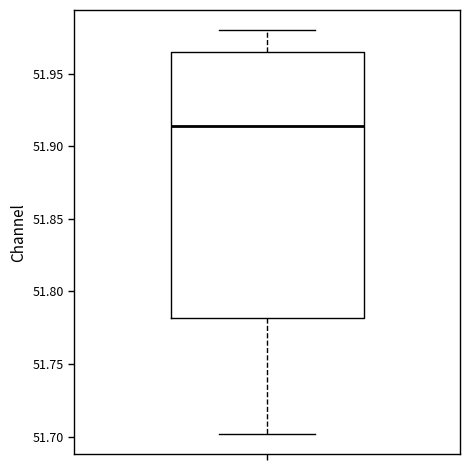

Transcribe this box plot: give where the median line is, the range the box spans, and where the two whiskers end, as read against the y-axis. The values are not printed on the chart, so give them approximately, as read against the axis.

median 51.915, box 51.780 to 51.965, whiskers 51.700 to 51.980